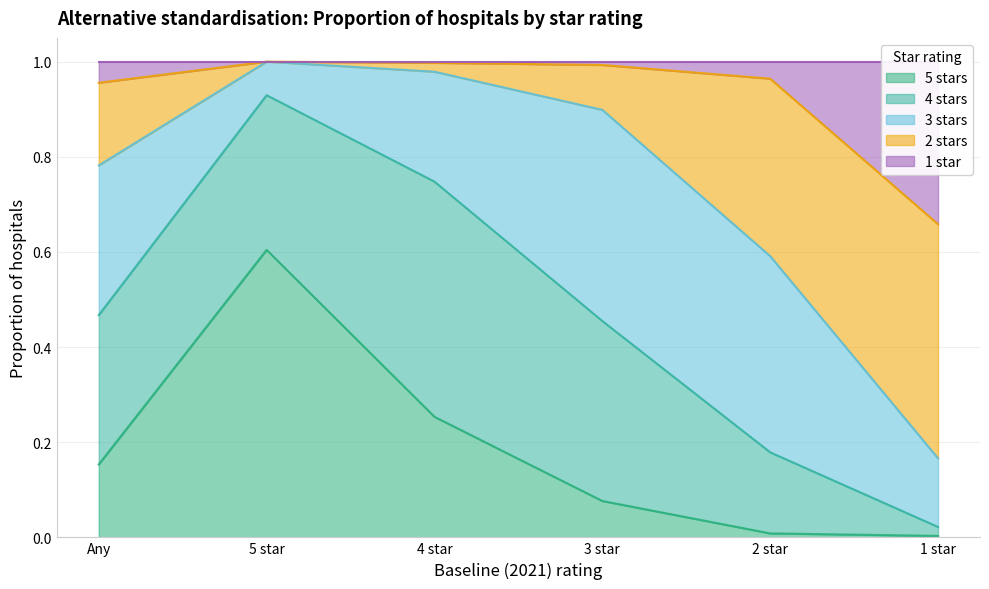

Does the chart have visible grid lines?

Yes